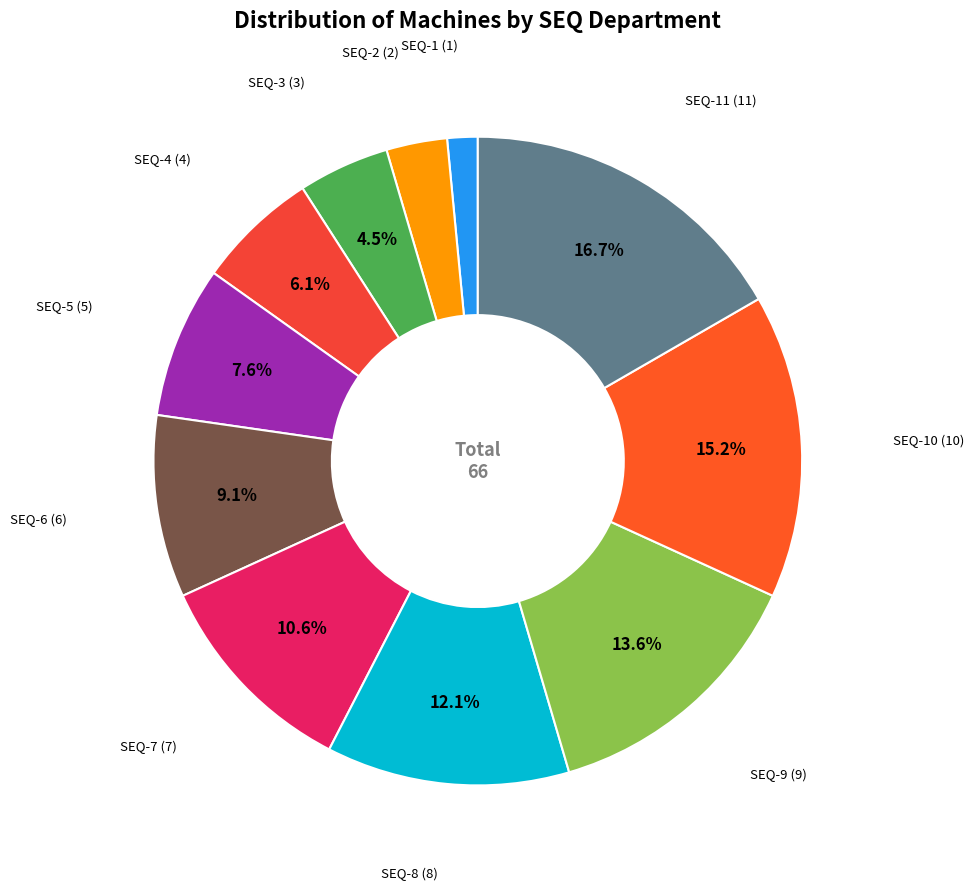

Which category has the smallest portion of the pie?

SEQ-1